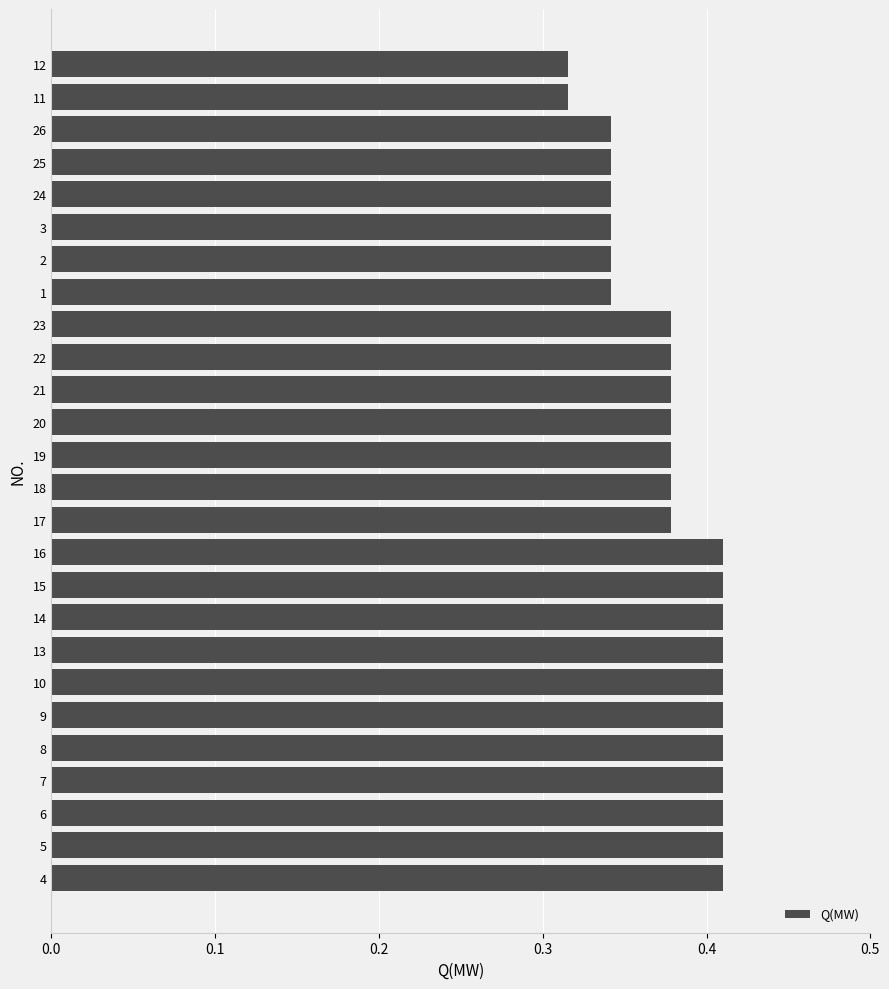

The value at 13 is 0.2. True or false?

False